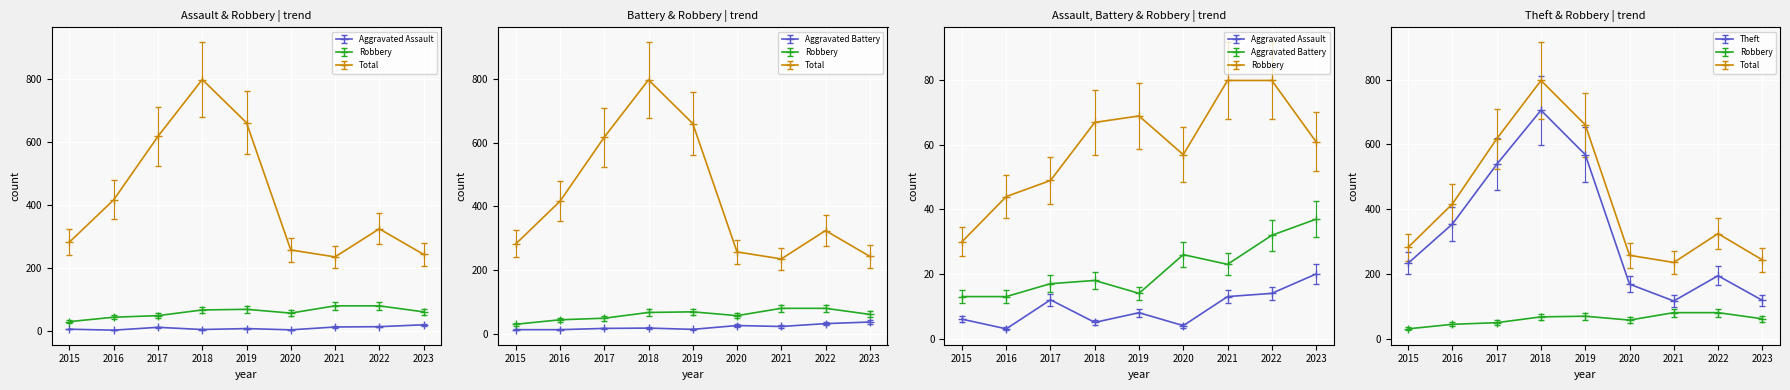

What is the sum of all Robbery values?

537